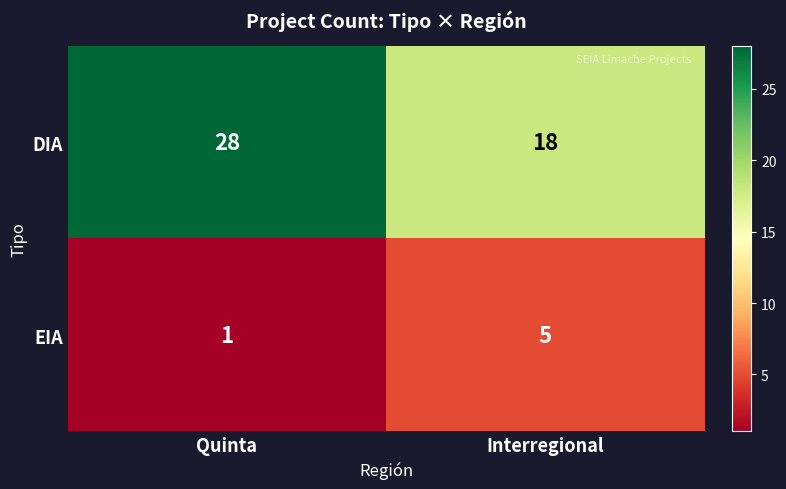

What is the difference between the DIA values at Interregional and Quinta?

10